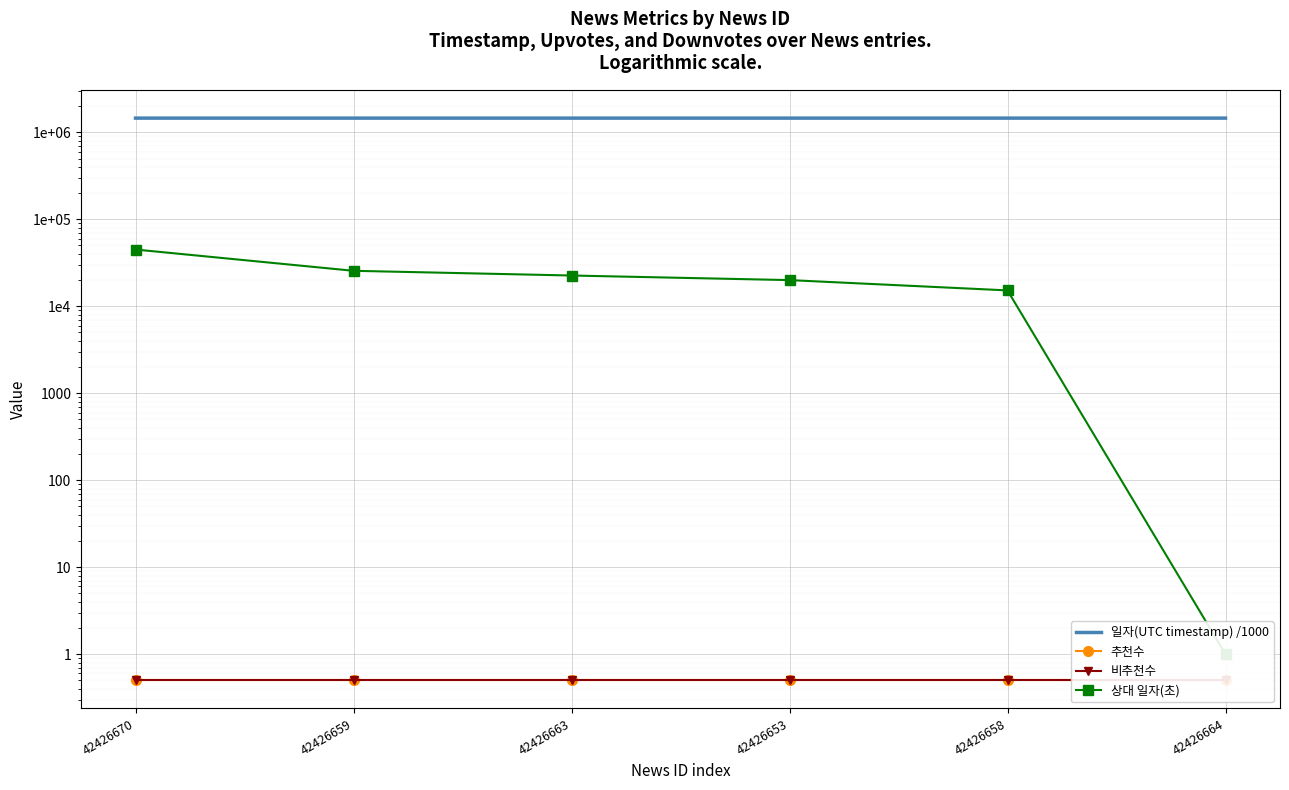

How many categories are shown in the chart?

6